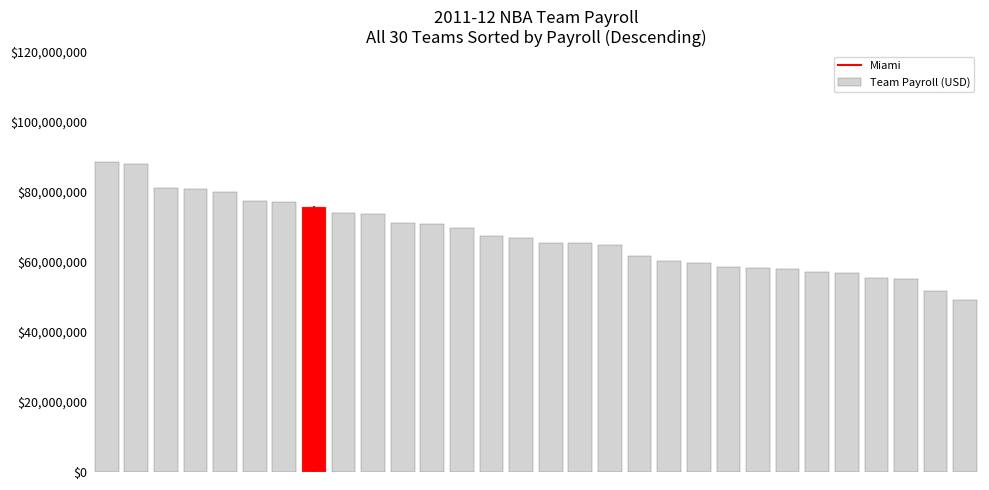

What is the value of the 11th bar from the left?

70923605